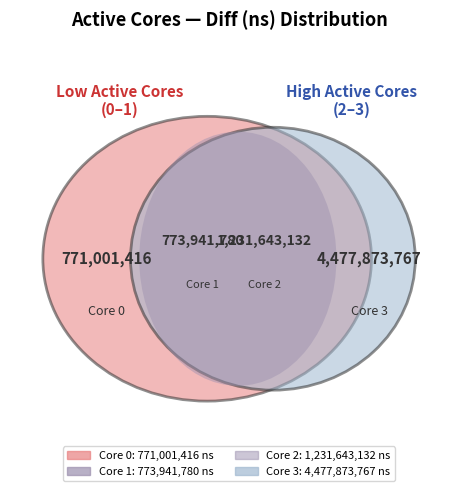

To the nearest percent, what is the difference between the 2 and 1 slice percentages?

6%